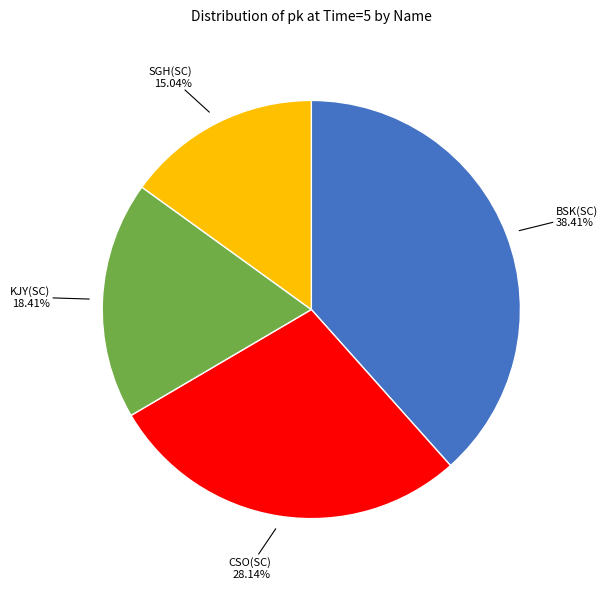

Is there a majority slice in this chart?

No